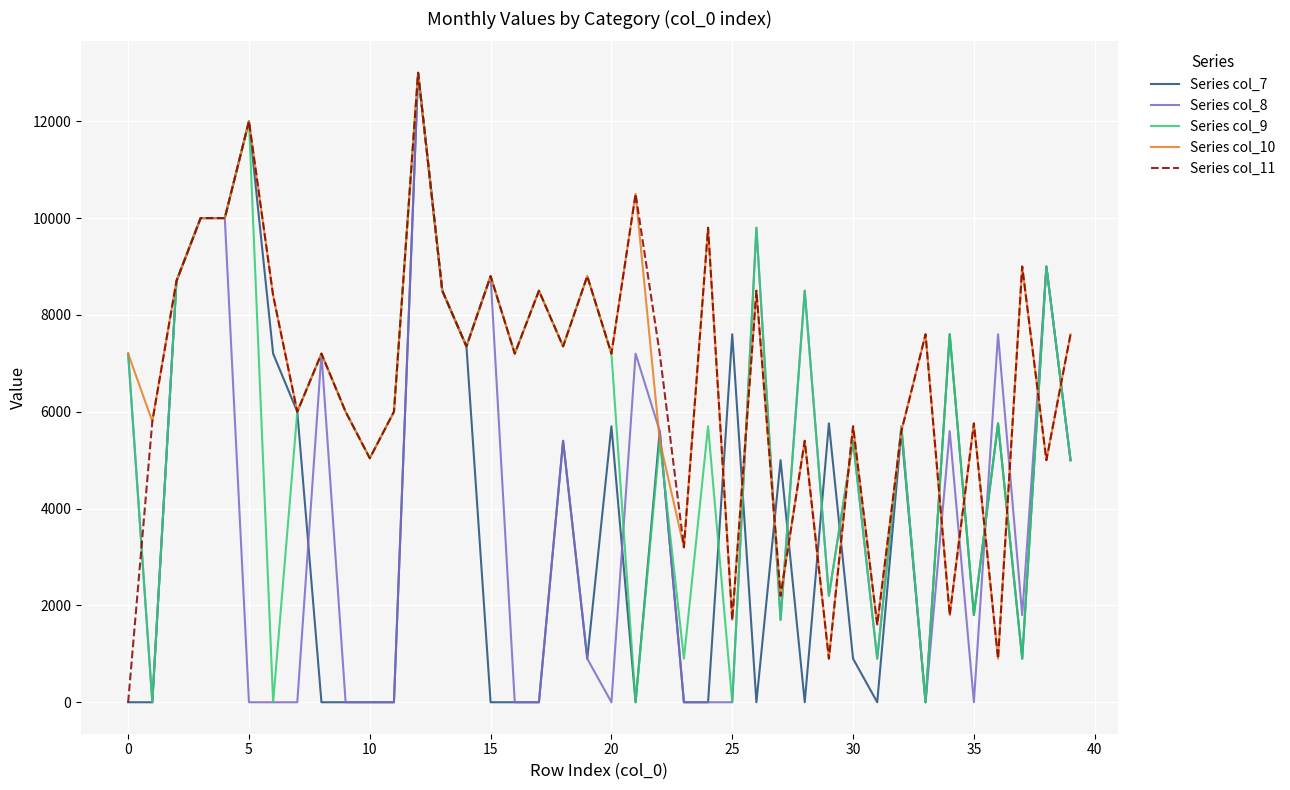

At how many categories does at least one series exceed 348?

40